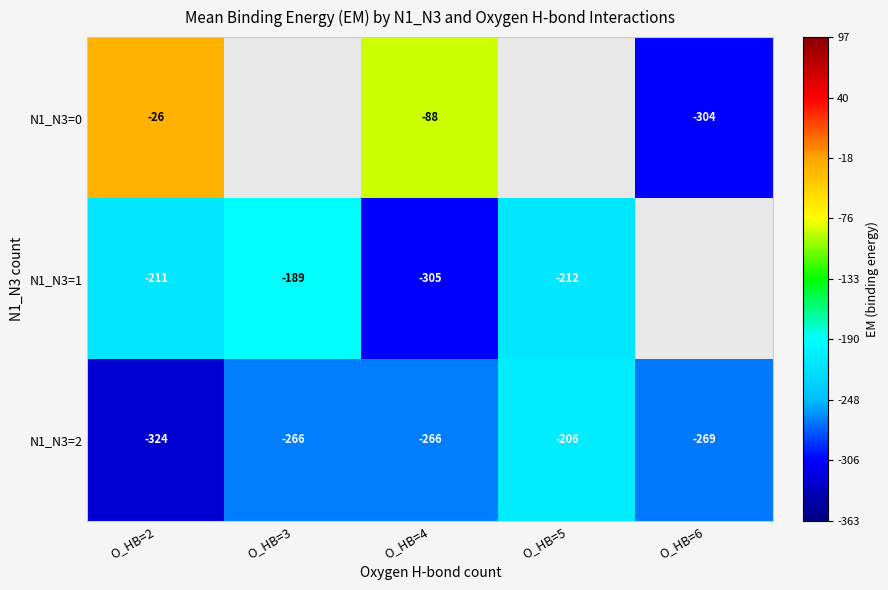

Is the value of N1_N3=0 at O_HB=2 greater than the value of N1_N3=2 at O_HB=5?

Yes